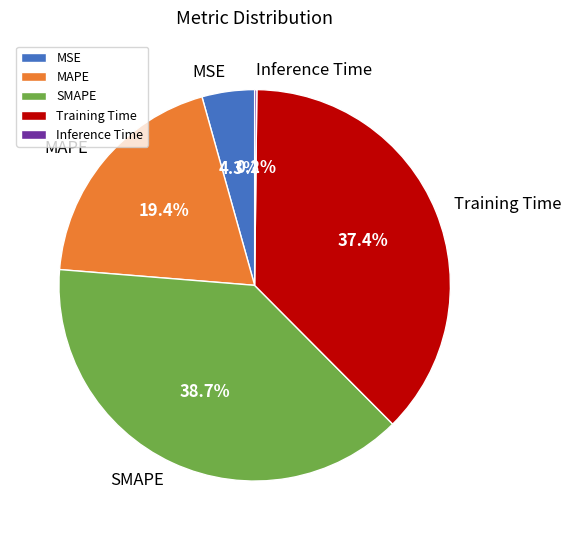

What percentage is the MSE slice, to the nearest percent?

4%